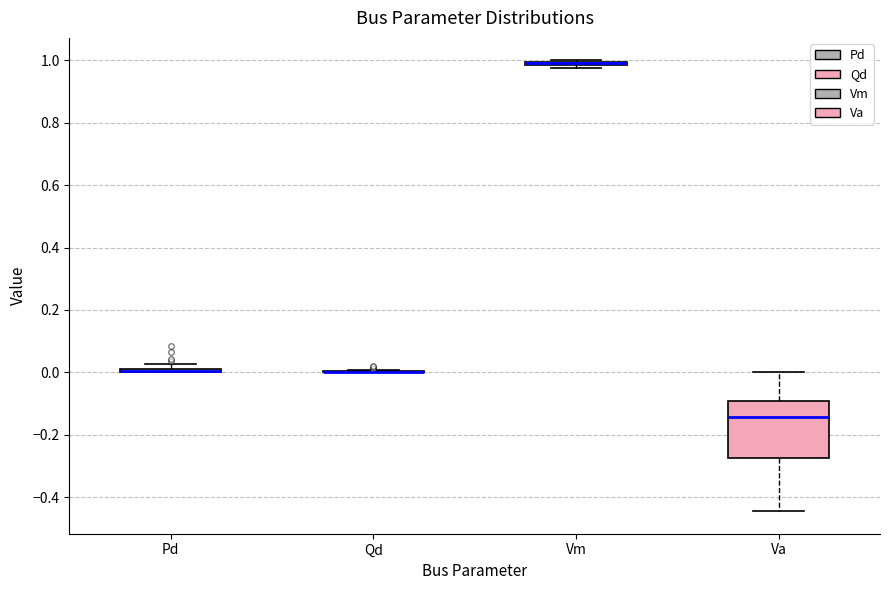

Comparing the boxes themselves (not the whiskers), which one is the tallest?

Va